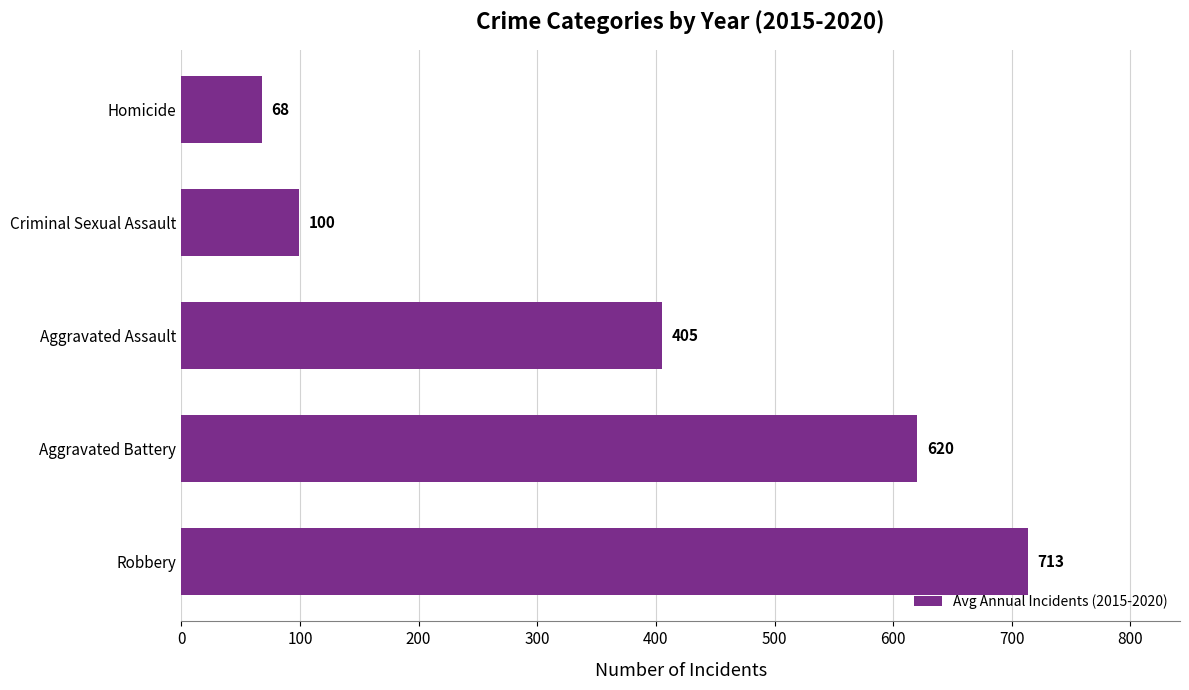

What is the ratio of the value at Aggravated Battery to the value at Robbery?

0.9